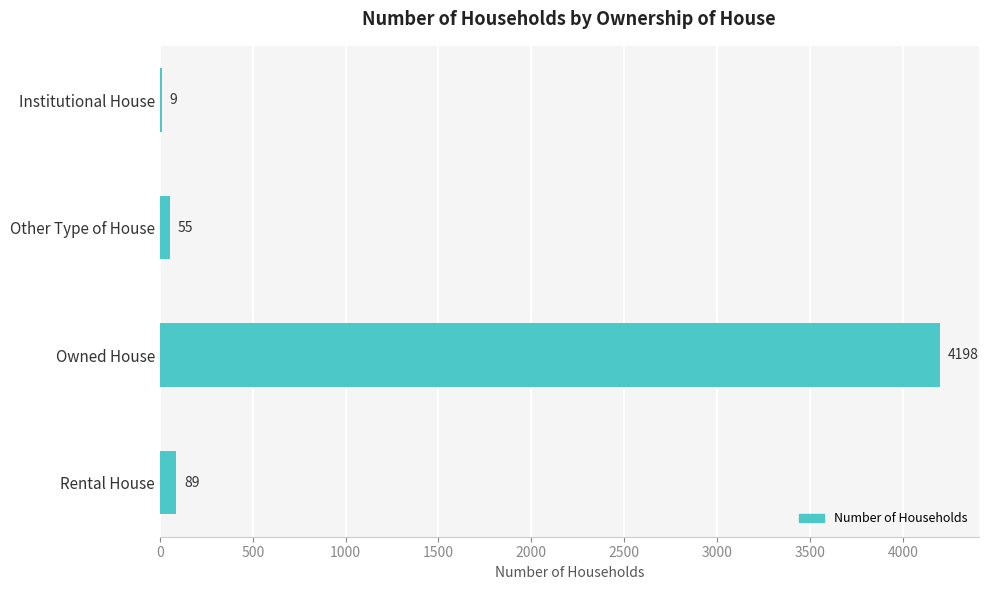

At which label is the value closest to 2103?

Rental House